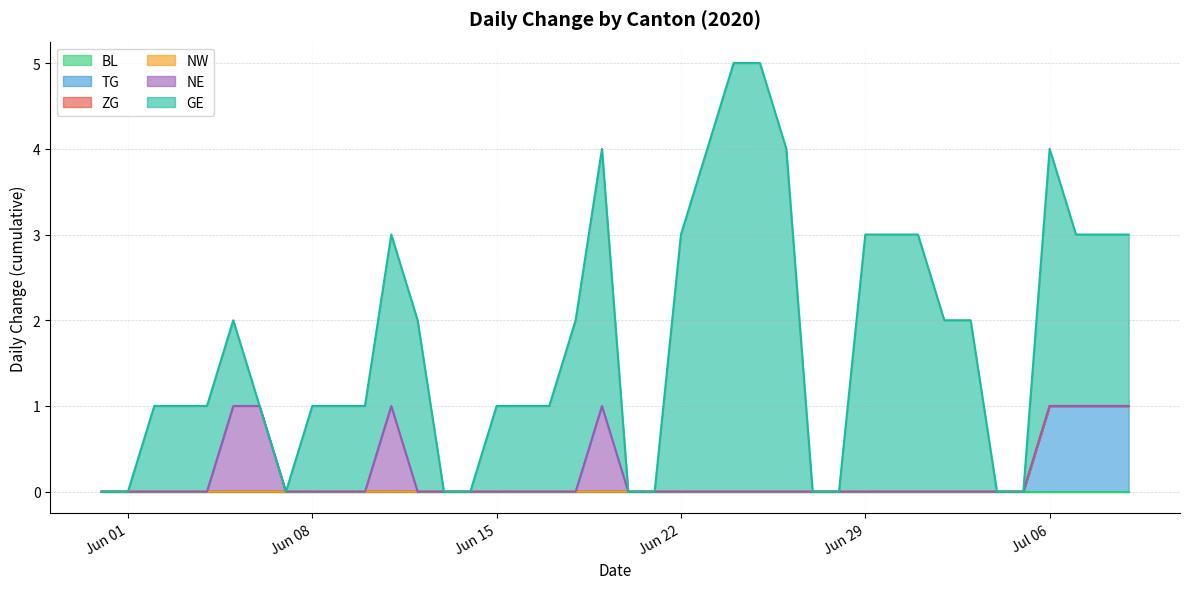

Reading left to right, transcribe all the data shown in this chart.

BL: 0	0	0	0	0	0	0	0	0	0	0	0	0	0	0	0	0	0	0	0	0	0	0	0	0	0	0	0	0	0	0	0	0	0	0	0	0	0	0	0
TG: 0	0	0	0	0	0	0	0	0	0	0	0	0	0	0	0	0	0	0	0	0	0	0	0	0	0	0	0	0	0	0	0	0	0	0	0	1	1	1	1
ZG: 0	0	0	0	0	0	0	0	0	0	0	0	0	0	0	0	0	0	0	0	0	0	0	0	0	0	0	0	0	0	0	0	0	0	0	0	0	0	0	0
NW: 0	0	0	0	0	0	0	0	0	0	0	0	0	0	0	0	0	0	0	0	0	0	0	0	0	0	0	0	0	0	0	0	0	0	0	0	0	0	0	0
NE: 0	0	0	0	0	1	1	0	0	0	0	1	0	0	0	0	0	0	0	1	0	0	0	0	0	0	0	0	0	0	0	0	0	0	0	0	0	0	0	0
GE: 0	0	1	1	1	1	0	0	1	1	1	2	2	0	0	1	1	1	2	3	0	0	3	4	5	5	4	0	0	3	3	3	2	2	0	0	3	2	2	2